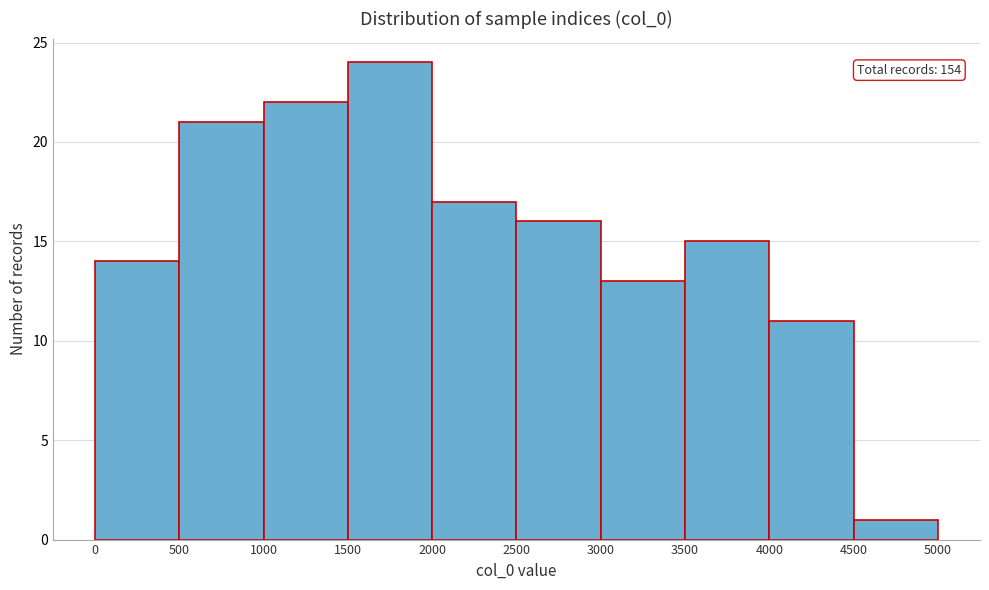

Which range on the x-axis has the tallest bar?

1500 to 2000